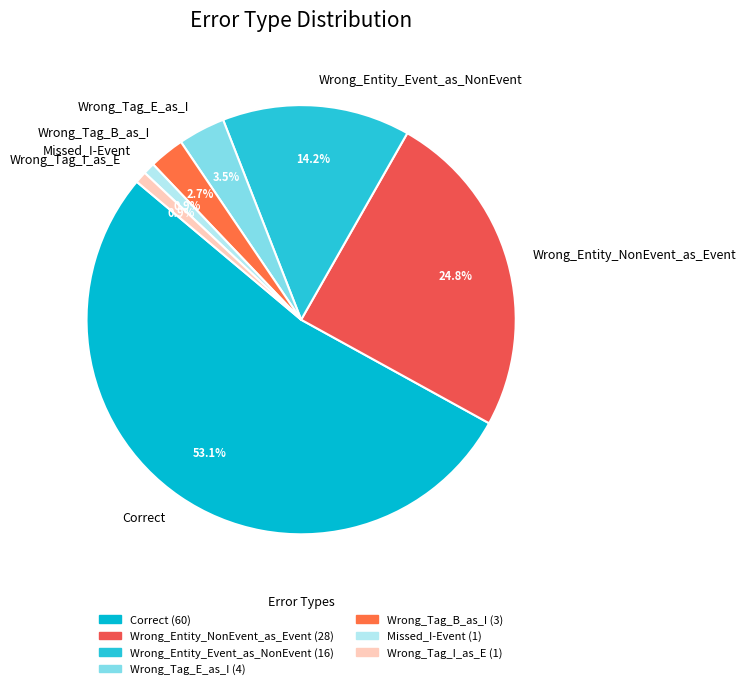

Is the sum of Wrong_Tag_B_as_I and Wrong_Entity_NonEvent_as_Event greater than half?

No